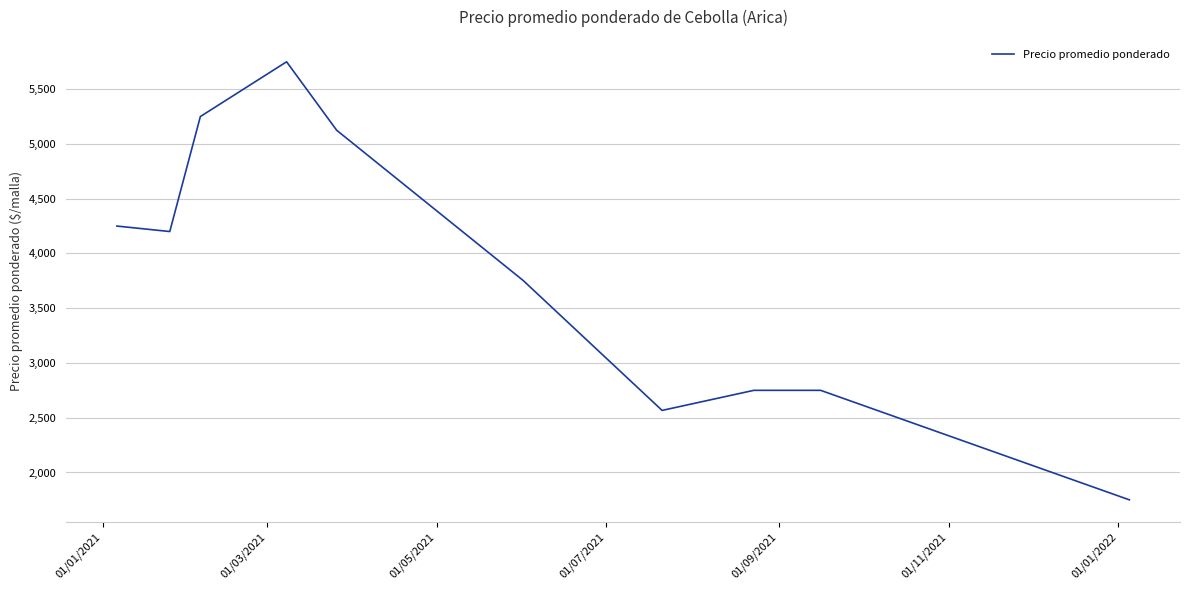

What is the difference between the maximum and minimum values?

4000.0